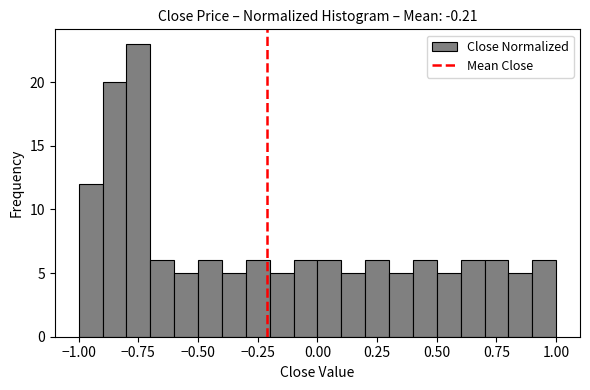

Around what value on the x-axis is the tallest bar? Give the approximate position of its centre, as read against the axis.

-0.75